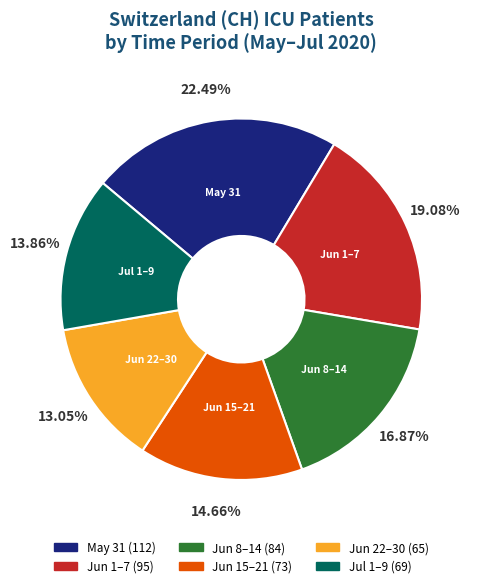

Does any single category account for the majority?

No